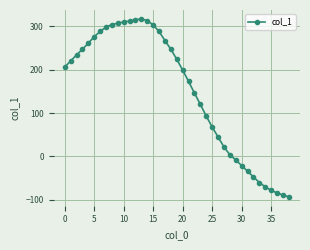

What is the value of the 14th point from the left?

317